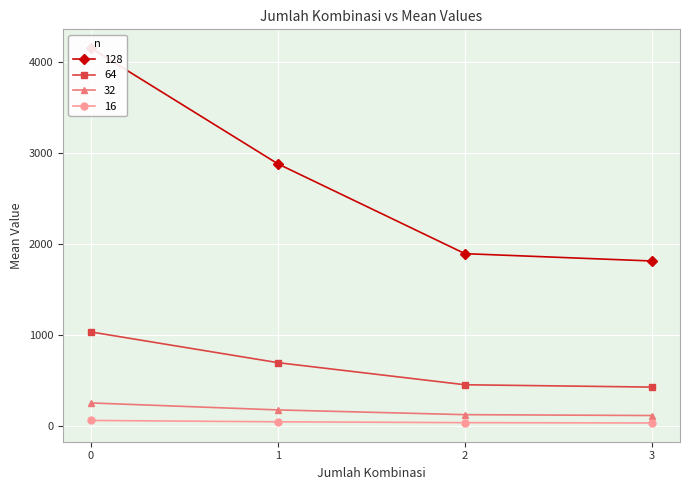

What is the minimum value shown in the chart?

18